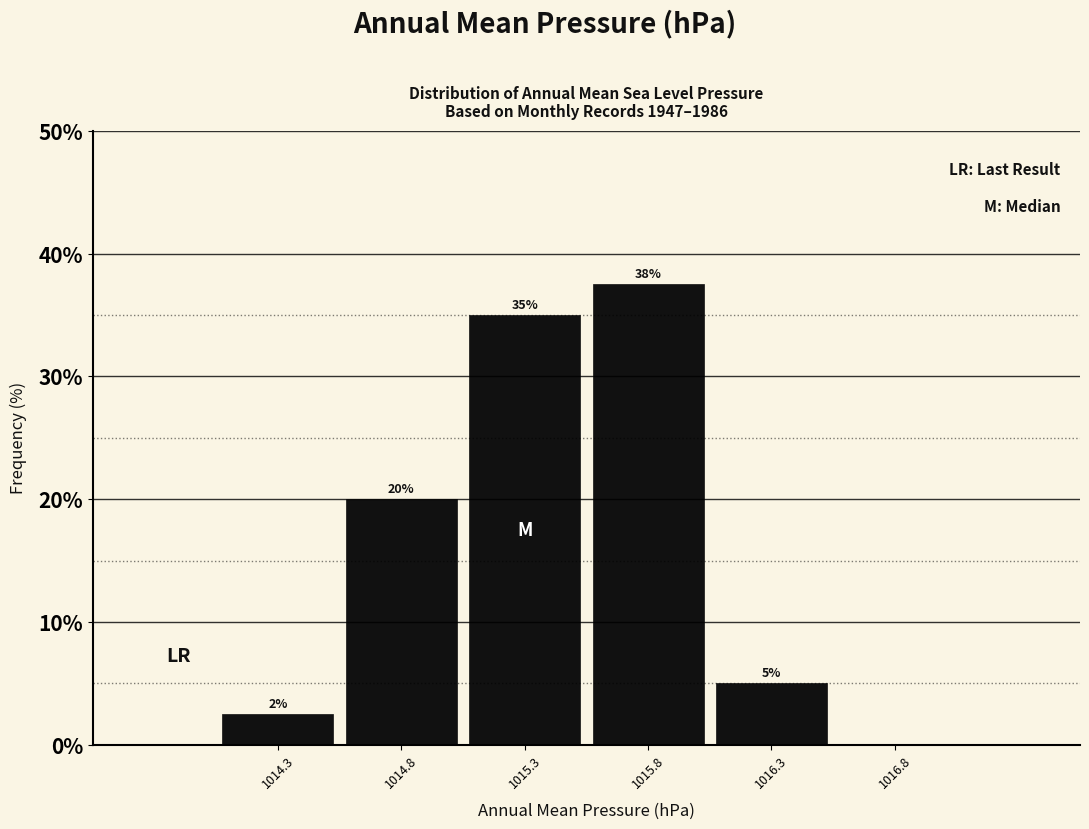

Which range on the x-axis has the tallest bar?

1015.55 to 1016.05